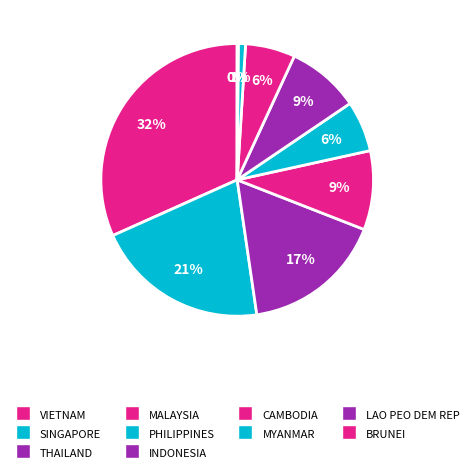

What is the largest slice in the pie chart?

VIETNAM